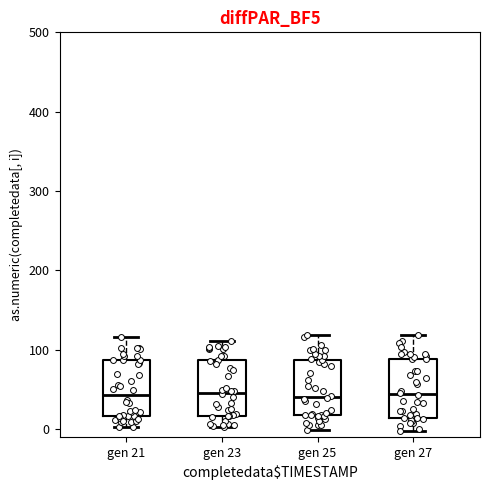

Reading left to right, transcribe this box plot: for each box, give where its median line is, the range the box spans, and where its two whiskers end, as read against the y-axis. The values are not printed on the chart, so give them approximately, as read against the axis.

gen 21: median 40, box 20 to 90, whiskers 0 to 120
gen 23: median 50, box 20 to 90, whiskers 0 to 110
gen 25: median 40, box 20 to 90, whiskers 0 to 120
gen 27: median 40, box 10 to 90, whiskers 0 to 120